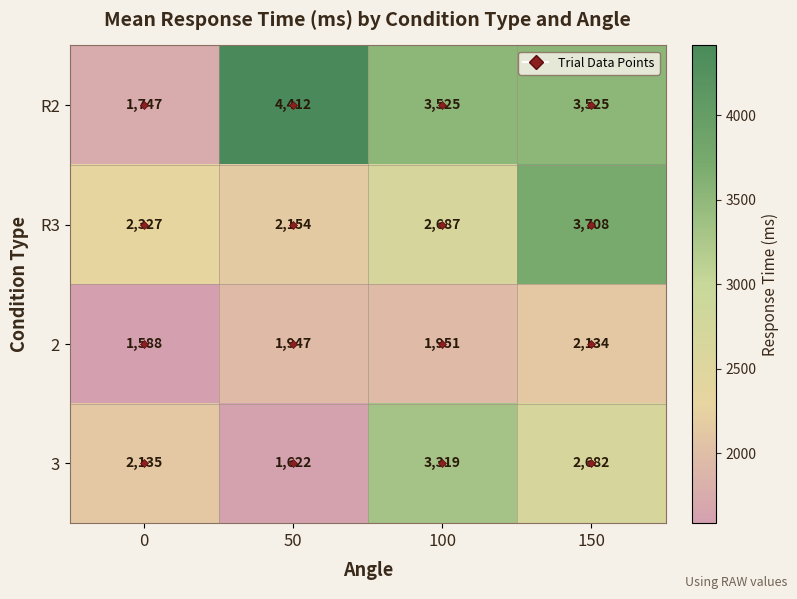

List the labels in order of 3 value, smallest first.

50, 0, 150, 100